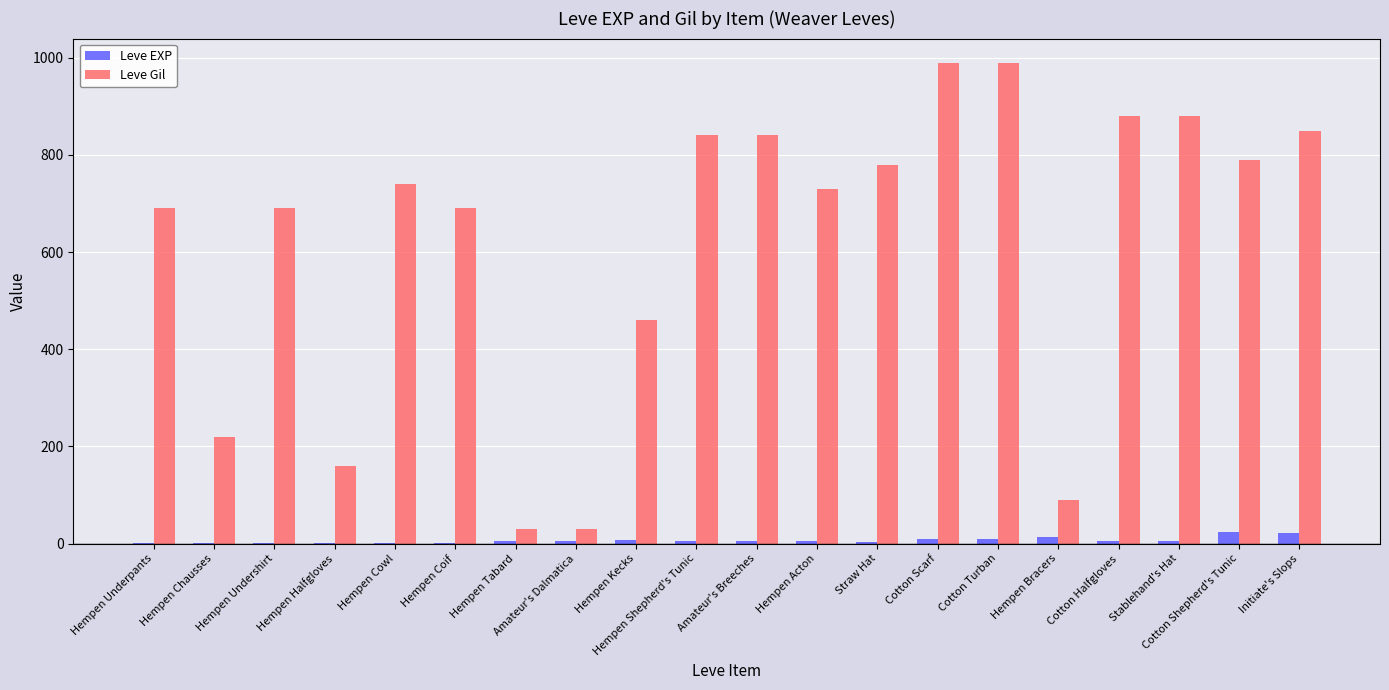

What value does the Leve EXP series have at Hempen Coif?

1